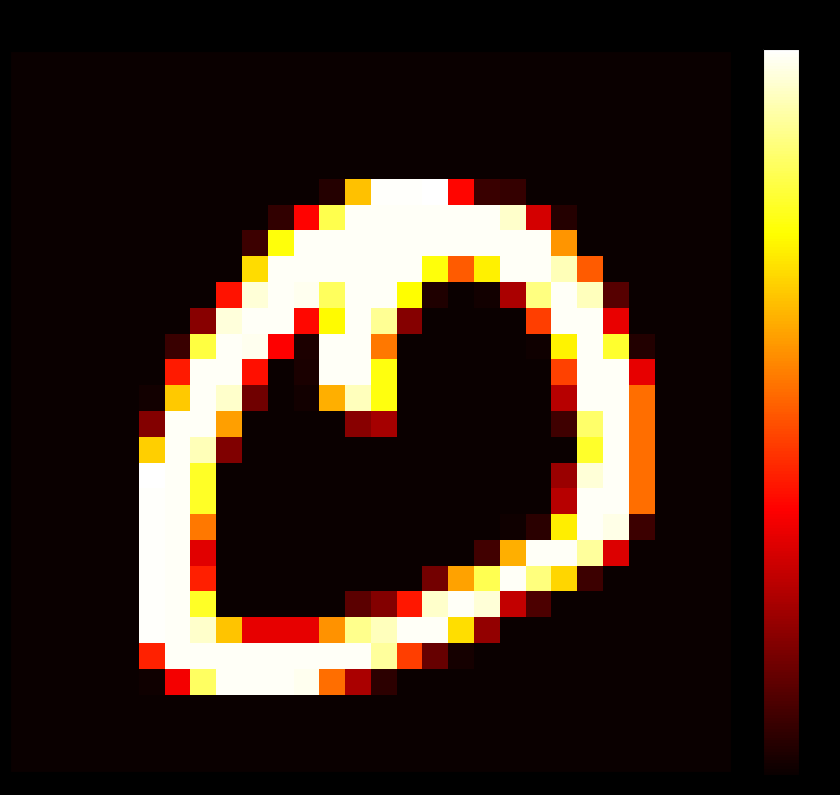

Reading left to right, what are all the values shown in this chart?

row_0: 0.0	0.0	0.0	0.0	0.0	0.0	0.0	0.0	0.0	0.0	0.0	0.0	0.0	0.0	0.0	0.0	0.0	0.0	0.0	0.0	0.0	0.0	0.0	0.0	0.0	0.0	0.0	0.0
row_1: 0.0	0.0	0.0	0.0	0.0	0.0	0.0	0.0	0.0	0.0	0.0	0.0	0.0	0.0	0.0	0.0	0.0	0.0	0.0	0.0	0.0	0.0	0.0	0.0	0.0	0.0	0.0	0.0
row_2: 0.0	0.0	0.0	0.0	0.0	0.0	0.0	0.0	0.0	0.0	0.0	0.0	0.0	0.0	0.0	0.0	0.0	0.0	0.0	0.0	0.0	0.0	0.0	0.0	0.0	0.0	0.0	0.0
row_3: 0.0	0.0	0.0	0.0	0.0	0.0	0.0	0.0	0.0	0.0	0.0	0.0	0.0	0.0	0.0	0.0	0.0	0.0	0.0	0.0	0.0	0.0	0.0	0.0	0.0	0.0	0.0	0.0
row_4: 0.0	0.0	0.0	0.0	0.0	0.0	0.0	0.0	0.0	0.0	0.0	0.0	0.0	0.0	0.0	0.0	0.0	0.0	0.0	0.0	0.0	0.0	0.0	0.0	0.0	0.0	0.0	0.0
row_5: 0.0	0.0	0.0	0.0	0.0	0.0	0.0	0.0	0.0	0.0	0.0	0.0	0.0	0.7	1.0	1.0	1.0	0.4	0.1	0.1	0.0	0.0	0.0	0.0	0.0	0.0	0.0	0.0
row_6: 0.0	0.0	0.0	0.0	0.0	0.0	0.0	0.0	0.0	0.0	0.1	0.4	0.8	1.0	1.0	1.0	1.0	1.0	1.0	0.9	0.3	0.0	0.0	0.0	0.0	0.0	0.0	0.0
row_7: 0.0	0.0	0.0	0.0	0.0	0.0	0.0	0.0	0.0	0.1	0.8	1.0	1.0	1.0	1.0	1.0	1.0	1.0	1.0	1.0	1.0	0.6	0.0	0.0	0.0	0.0	0.0	0.0
row_8: 0.0	0.0	0.0	0.0	0.0	0.0	0.0	0.0	0.0	0.7	1.0	1.0	1.0	1.0	1.0	1.0	0.8	0.5	0.7	1.0	1.0	0.9	0.5	0.0	0.0	0.0	0.0	0.0
row_9: 0.0	0.0	0.0	0.0	0.0	0.0	0.0	0.0	0.4	1.0	1.0	1.0	0.8	1.0	1.0	0.7	0.0	0.0	0.0	0.2	0.9	1.0	0.9	0.1	0.0	0.0	0.0	0.0
row_10: 0.0	0.0	0.0	0.0	0.0	0.0	0.0	0.2	1.0	1.0	1.0	0.4	0.7	1.0	0.9	0.2	0.0	0.0	0.0	0.0	0.5	1.0	1.0	0.3	0.0	0.0	0.0	0.0
row_11: 0.0	0.0	0.0	0.0	0.0	0.0	0.1	0.8	1.0	1.0	0.4	0.0	1.0	1.0	0.5	0.0	0.0	0.0	0.0	0.0	0.0	0.7	1.0	0.8	0.0	0.0	0.0	0.0
row_12: 0.0	0.0	0.0	0.0	0.0	0.0	0.4	1.0	1.0	0.4	0.0	0.0	1.0	1.0	0.8	0.0	0.0	0.0	0.0	0.0	0.0	0.5	1.0	1.0	0.3	0.0	0.0	0.0
row_13: 0.0	0.0	0.0	0.0	0.0	0.0	0.7	1.0	0.9	0.2	0.0	0.0	0.6	0.9	0.8	0.0	0.0	0.0	0.0	0.0	0.0	0.3	1.0	1.0	0.5	0.0	0.0	0.0
row_14: 0.0	0.0	0.0	0.0	0.0	0.2	1.0	1.0	0.6	0.0	0.0	0.0	0.0	0.2	0.2	0.0	0.0	0.0	0.0	0.0	0.0	0.1	0.9	1.0	0.5	0.0	0.0	0.0
row_15: 0.0	0.0	0.0	0.0	0.0	0.7	1.0	0.9	0.2	0.0	0.0	0.0	0.0	0.0	0.0	0.0	0.0	0.0	0.0	0.0	0.0	0.0	0.8	1.0	0.5	0.0	0.0	0.0
row_16: 0.0	0.0	0.0	0.0	0.0	1.0	1.0	0.8	0.0	0.0	0.0	0.0	0.0	0.0	0.0	0.0	0.0	0.0	0.0	0.0	0.0	0.2	1.0	1.0	0.5	0.0	0.0	0.0
row_17: 0.0	0.0	0.0	0.0	0.0	1.0	1.0	0.8	0.0	0.0	0.0	0.0	0.0	0.0	0.0	0.0	0.0	0.0	0.0	0.0	0.0	0.3	1.0	1.0	0.5	0.0	0.0	0.0
row_18: 0.0	0.0	0.0	0.0	0.0	1.0	1.0	0.5	0.0	0.0	0.0	0.0	0.0	0.0	0.0	0.0	0.0	0.0	0.0	0.0	0.0	0.7	1.0	1.0	0.1	0.0	0.0	0.0
row_19: 0.0	0.0	0.0	0.0	0.0	1.0	1.0	0.3	0.0	0.0	0.0	0.0	0.0	0.0	0.0	0.0	0.0	0.0	0.1	0.6	1.0	1.0	0.9	0.3	0.0	0.0	0.0	0.0
row_20: 0.0	0.0	0.0	0.0	0.0	1.0	1.0	0.4	0.0	0.0	0.0	0.0	0.0	0.0	0.0	0.0	0.2	0.6	0.8	1.0	0.9	0.7	0.1	0.0	0.0	0.0	0.0	0.0
row_21: 0.0	0.0	0.0	0.0	0.0	1.0	1.0	0.8	0.0	0.0	0.0	0.0	0.0	0.1	0.2	0.4	0.9	1.0	1.0	0.3	0.1	0.0	0.0	0.0	0.0	0.0	0.0	0.0
row_22: 0.0	0.0	0.0	0.0	0.0	1.0	1.0	0.9	0.7	0.3	0.3	0.3	0.6	0.9	0.9	1.0	1.0	0.7	0.2	0.0	0.0	0.0	0.0	0.0	0.0	0.0	0.0	0.0
row_23: 0.0	0.0	0.0	0.0	0.0	0.4	1.0	1.0	1.0	1.0	1.0	1.0	1.0	1.0	0.9	0.5	0.1	0.0	0.0	0.0	0.0	0.0	0.0	0.0	0.0	0.0	0.0	0.0
row_24: 0.0	0.0	0.0	0.0	0.0	0.0	0.3	0.8	1.0	1.0	1.0	1.0	0.5	0.2	0.1	0.0	0.0	0.0	0.0	0.0	0.0	0.0	0.0	0.0	0.0	0.0	0.0	0.0
row_25: 0.0	0.0	0.0	0.0	0.0	0.0	0.0	0.0	0.0	0.0	0.0	0.0	0.0	0.0	0.0	0.0	0.0	0.0	0.0	0.0	0.0	0.0	0.0	0.0	0.0	0.0	0.0	0.0
row_26: 0.0	0.0	0.0	0.0	0.0	0.0	0.0	0.0	0.0	0.0	0.0	0.0	0.0	0.0	0.0	0.0	0.0	0.0	0.0	0.0	0.0	0.0	0.0	0.0	0.0	0.0	0.0	0.0
row_27: 0.0	0.0	0.0	0.0	0.0	0.0	0.0	0.0	0.0	0.0	0.0	0.0	0.0	0.0	0.0	0.0	0.0	0.0	0.0	0.0	0.0	0.0	0.0	0.0	0.0	0.0	0.0	0.0